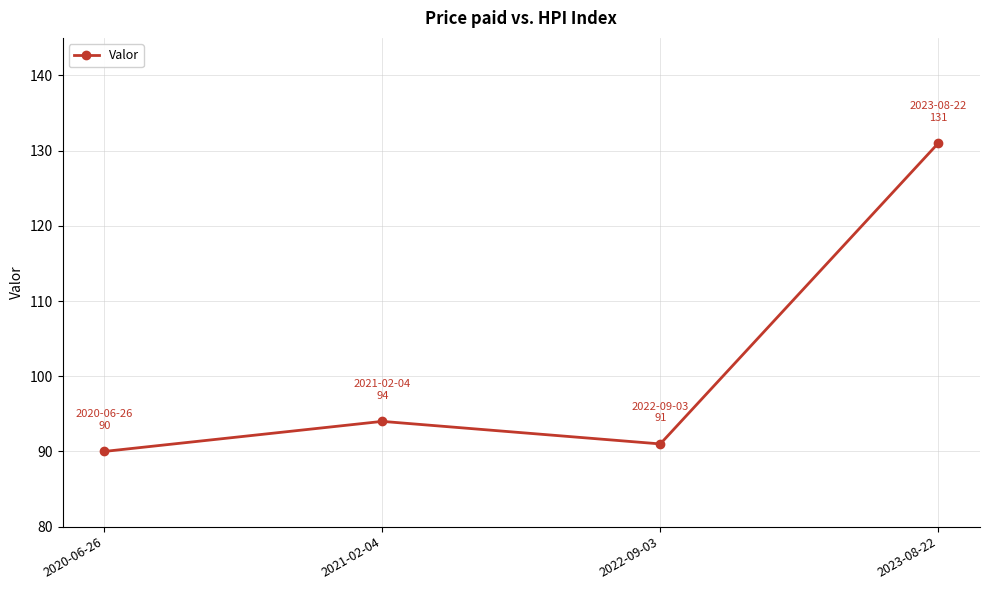

List the labels in order of value, largest first.

2023-08-22, 2021-02-04, 2022-09-03, 2020-06-26